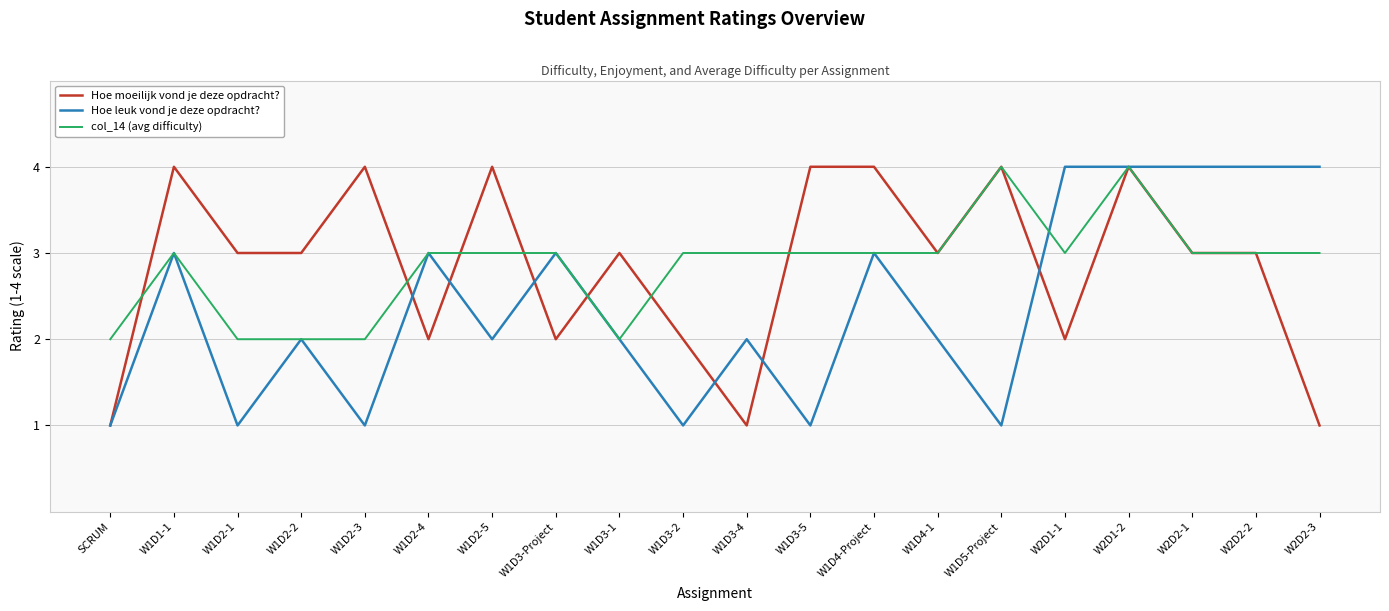

What position from the right is W1D2-2?

17